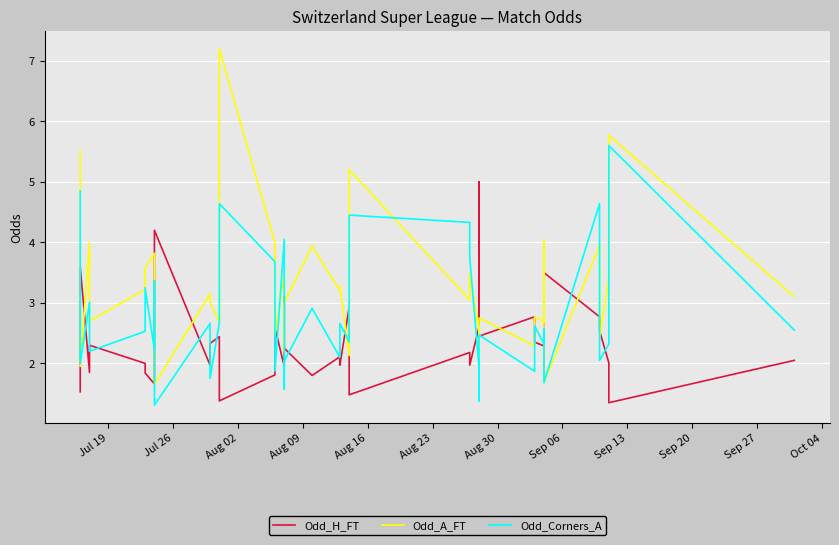

What position from the left is Sep 20?

10